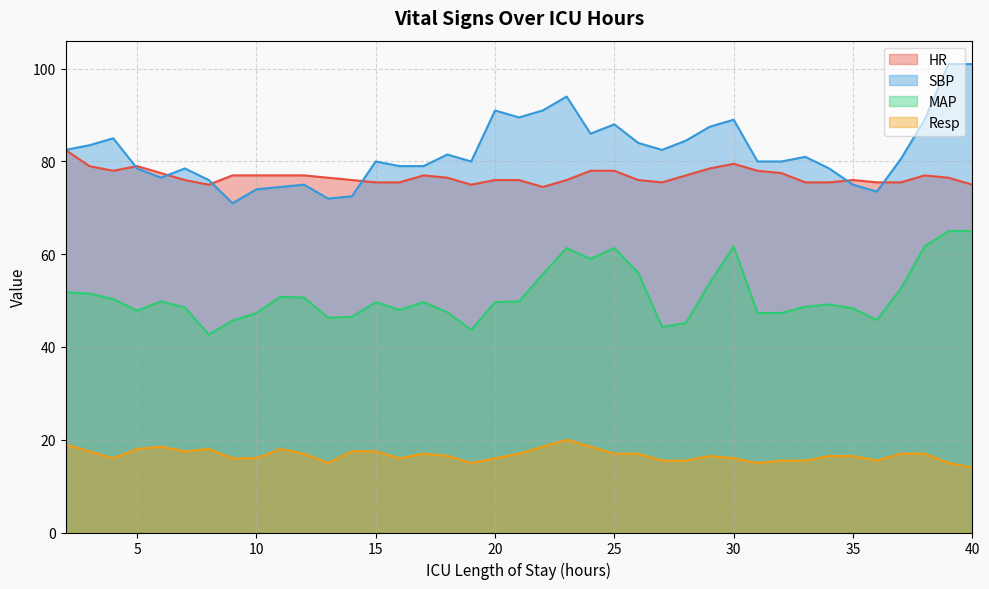

What is the difference between the MAP values at 8 and 6?

7.2